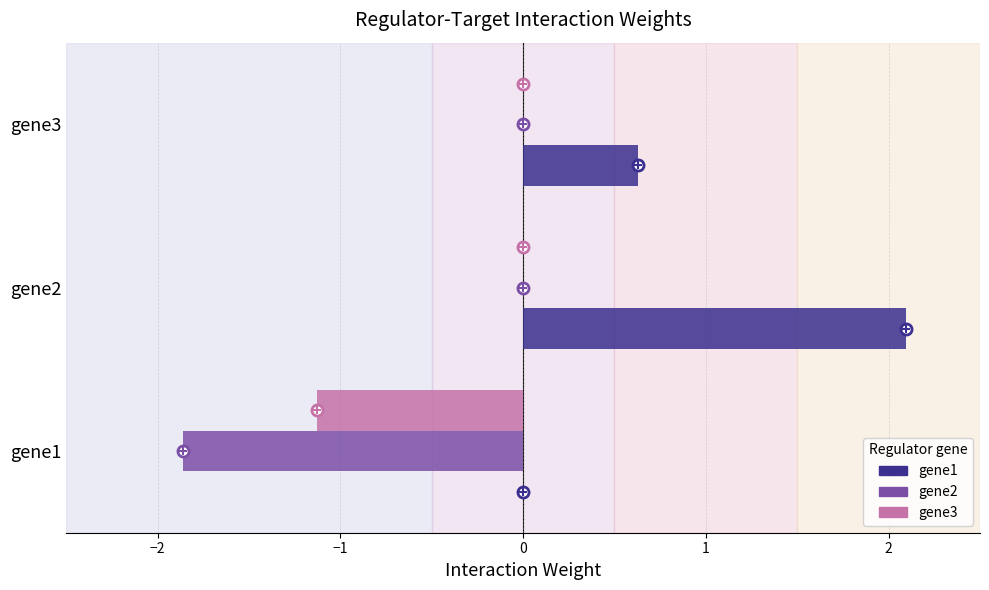

The gene1 series shows 0.0 at gene1. True or false?

True